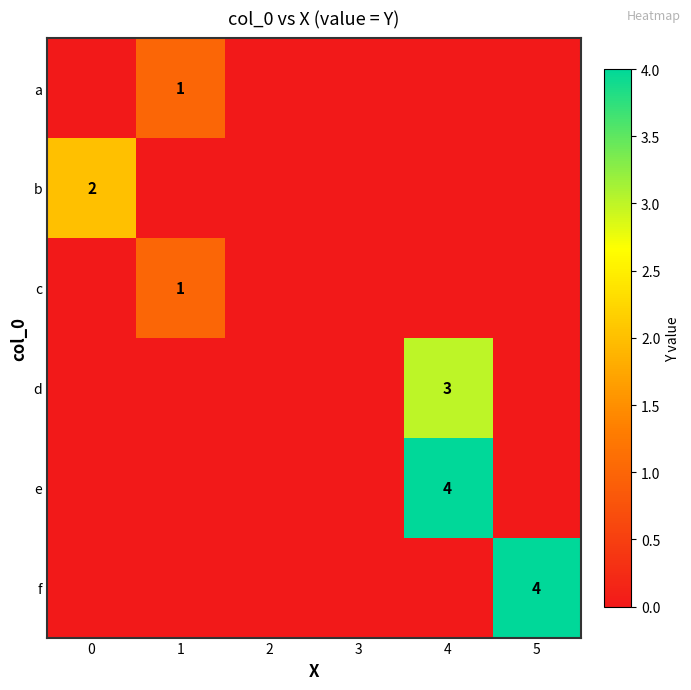

True or false: b has a value of 1 at 0.

False